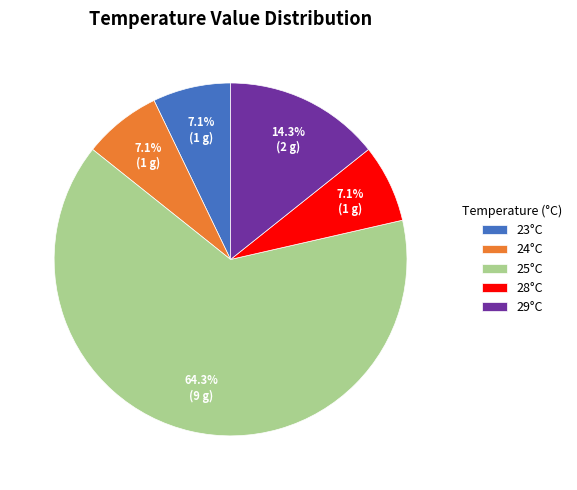

How many segments does this pie chart have?

5